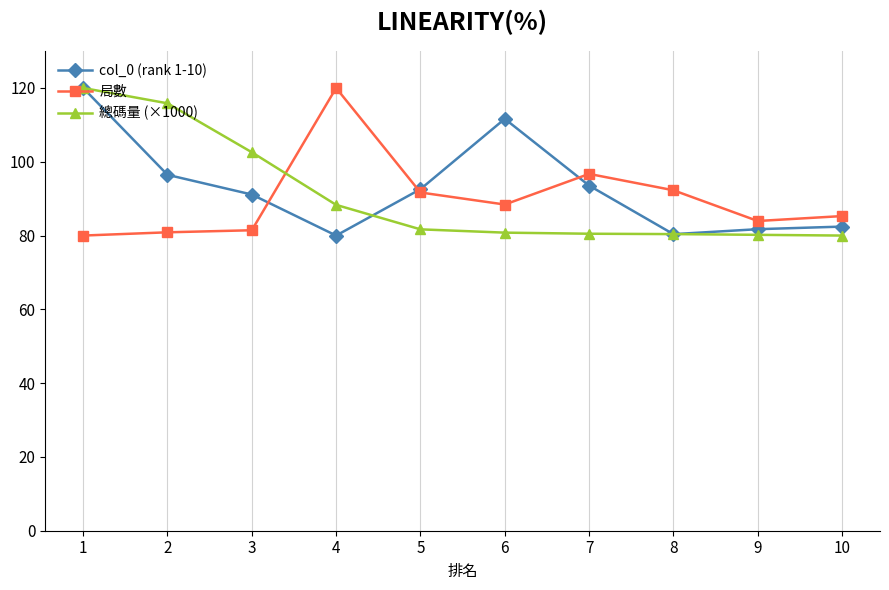

True or false: 局數 and 總碼量 (×1000) intersect in this chart.

True